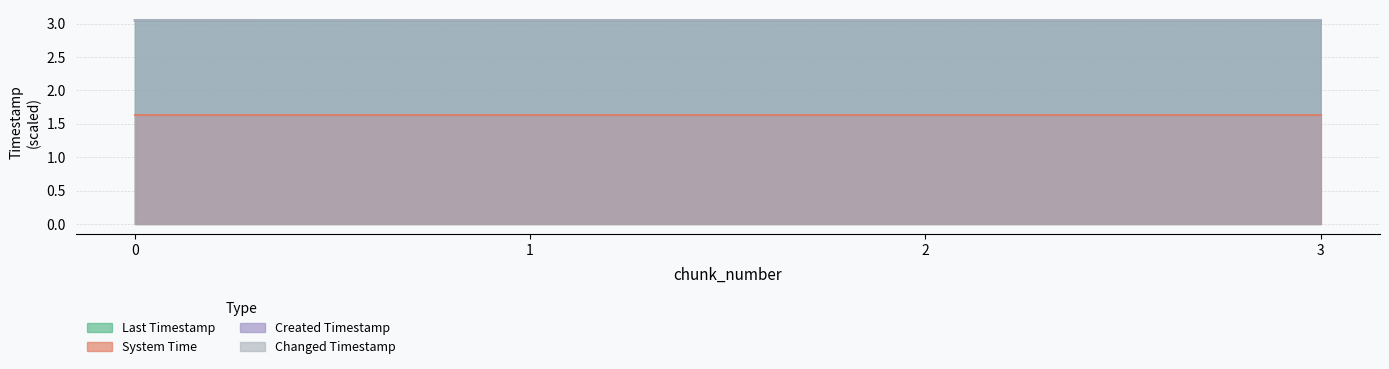

At 2, list the series in order from largest to smallest.

last_timestamp, changed_timestamp, created_timestamp, system_time